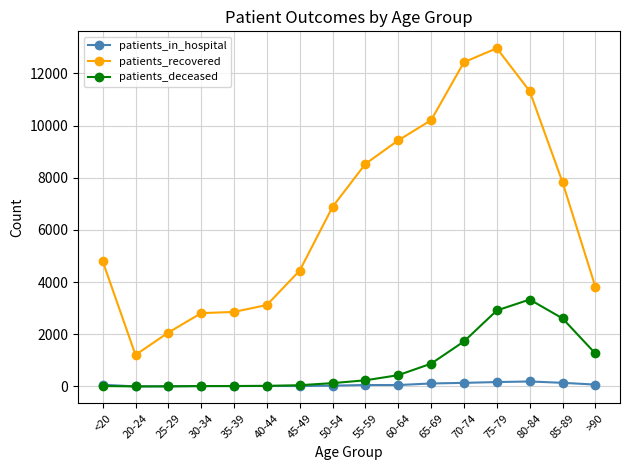

What is the label of the 12th point from the left?

70-74